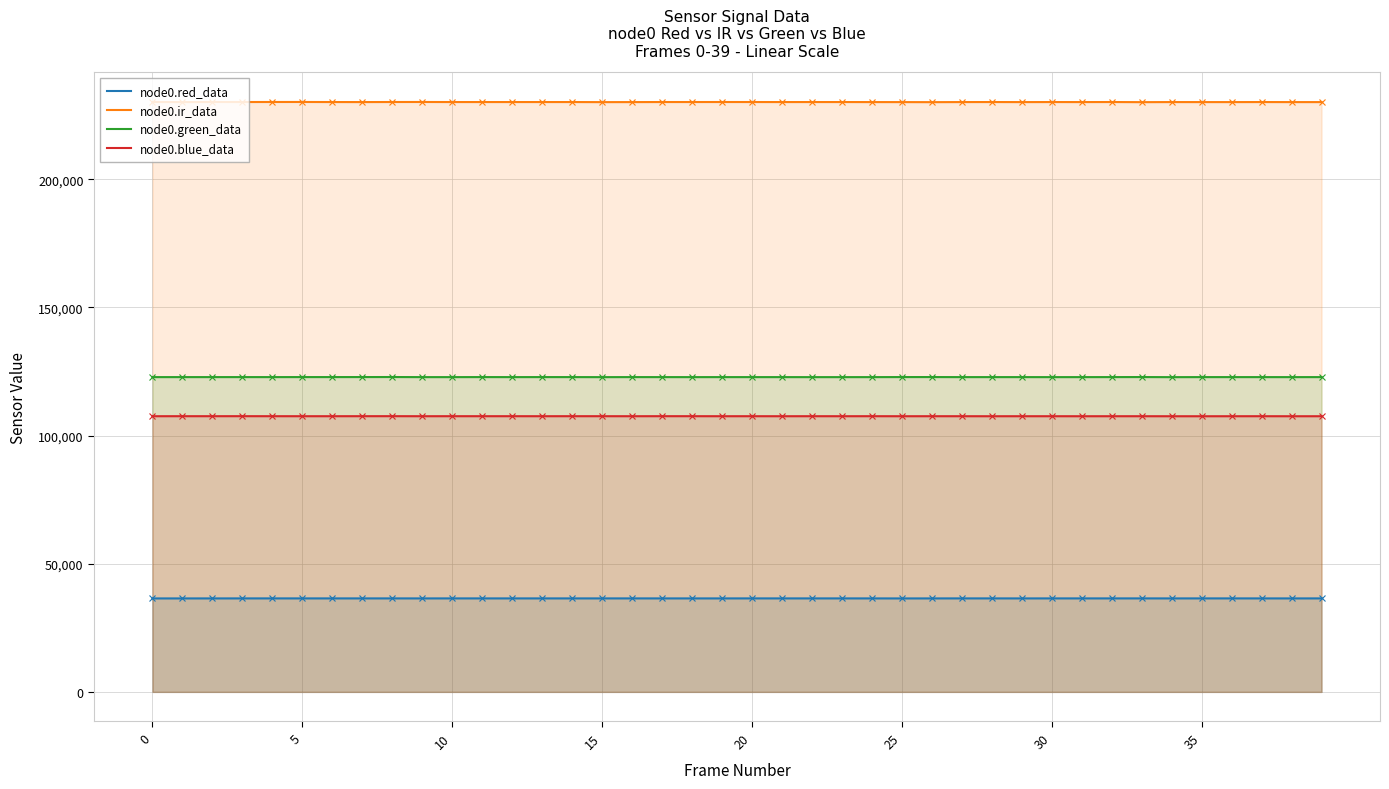

What is the total value across all series at 30?

496970